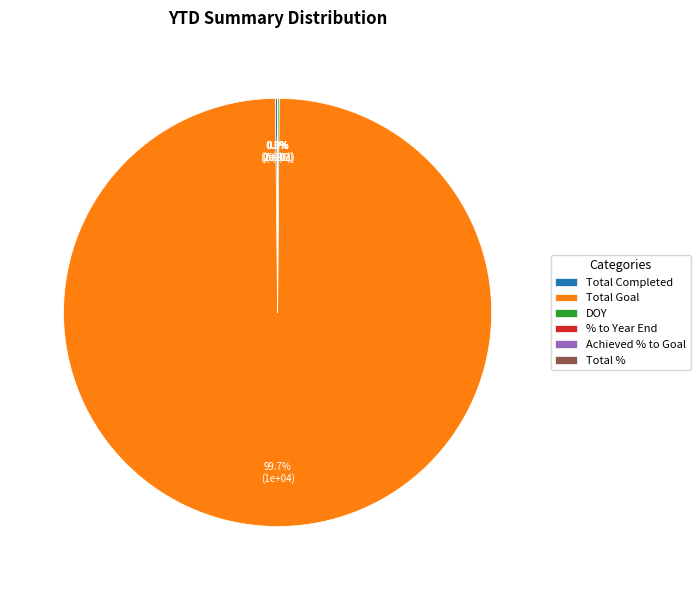

Is there any slice that represents more than half of the pie?

Yes